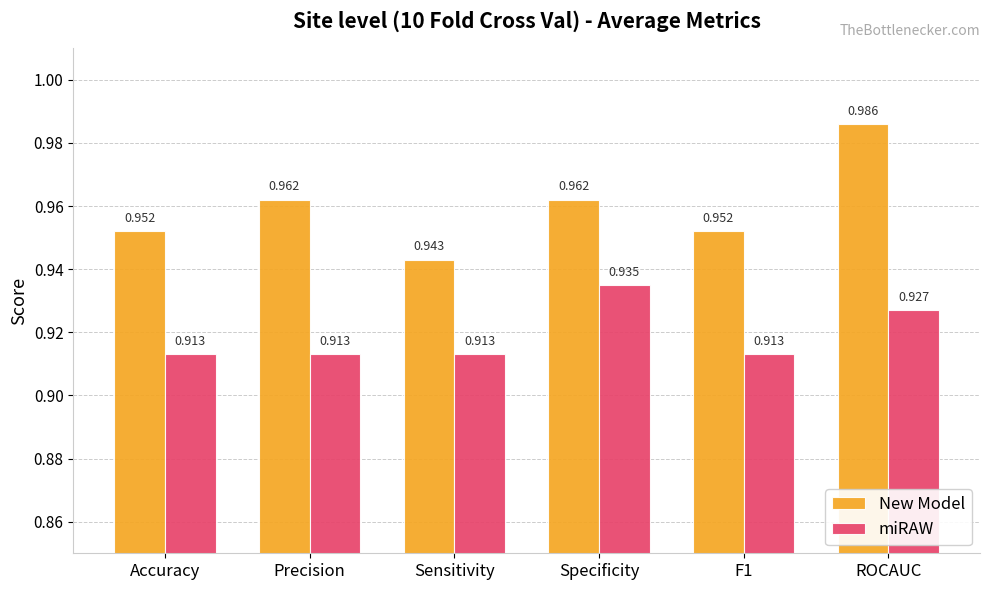

Does the chart contain stacked bars?

No